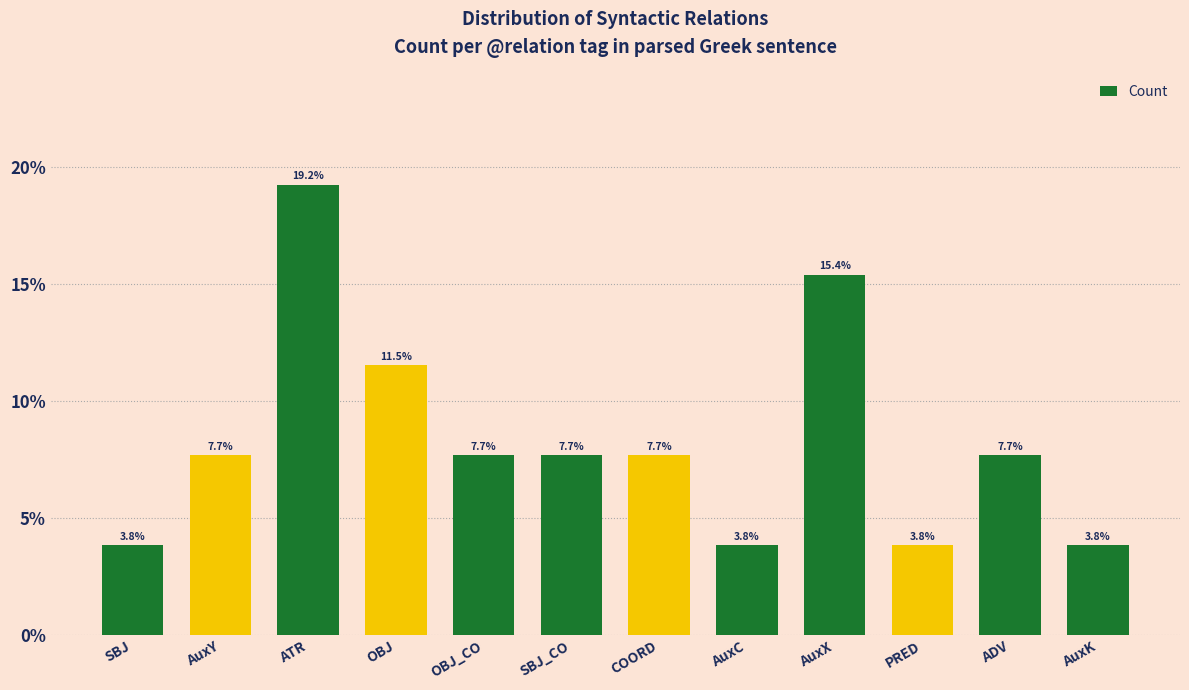

What is the sum of all values?

100.0